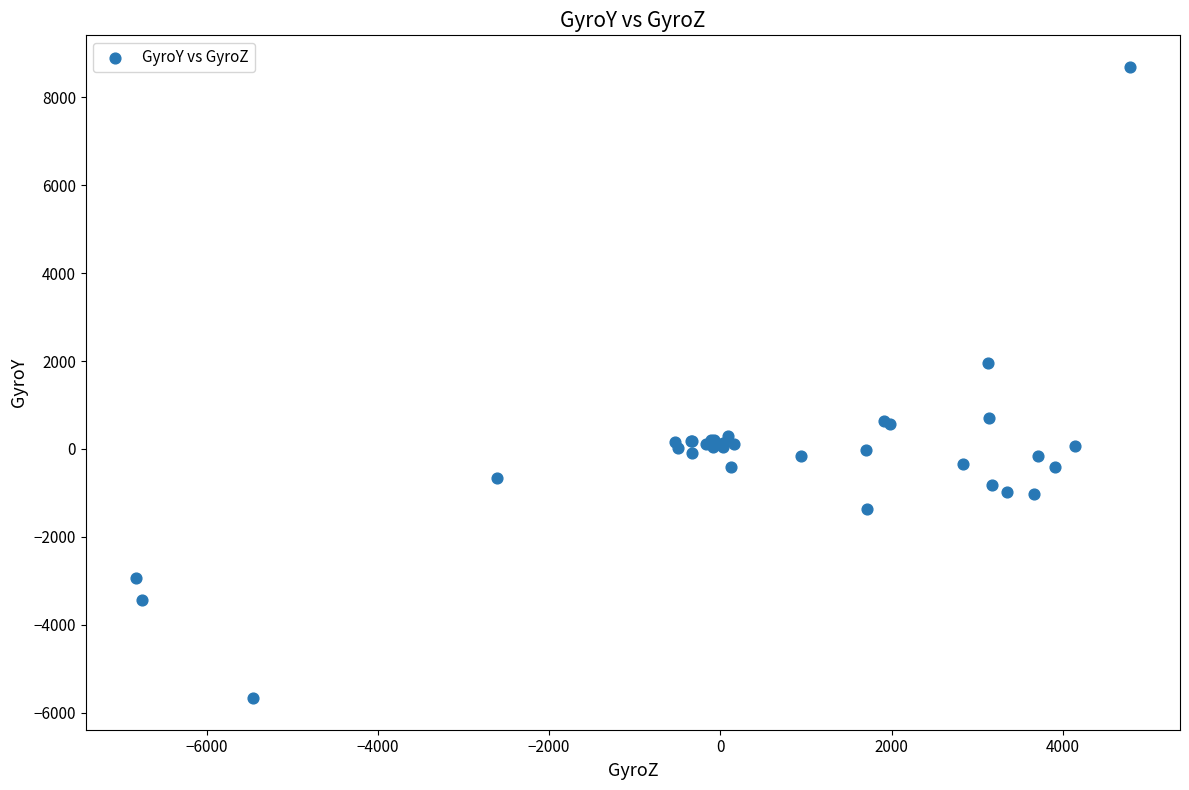

What Y value in the scatter plot is closest to 1511?

1956